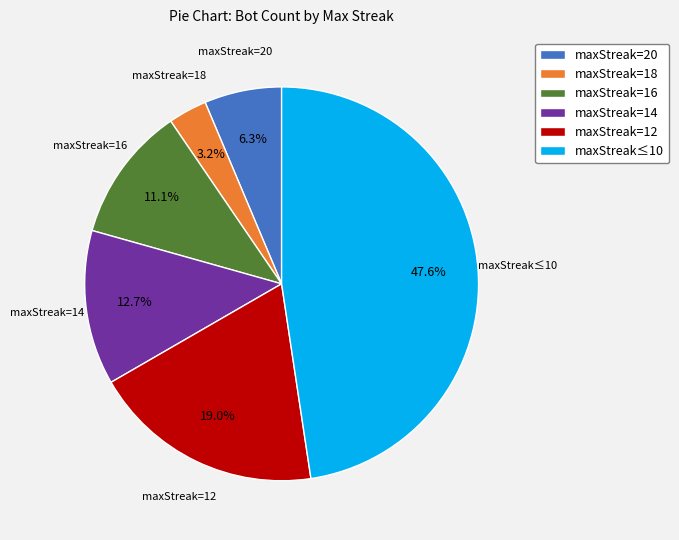

Is the sum of maxStreak=16 and maxStreak=18 greater than half?

No